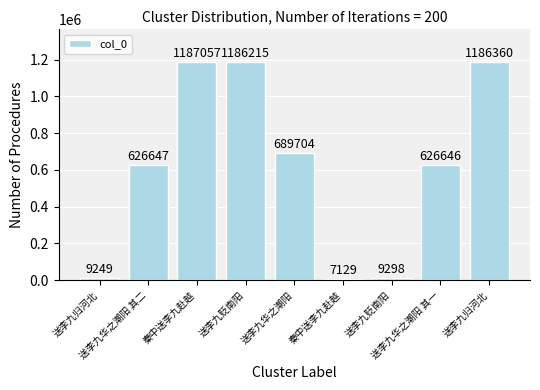

Where is the data nearest to the value 597093?

送李九华之潮阳 其一